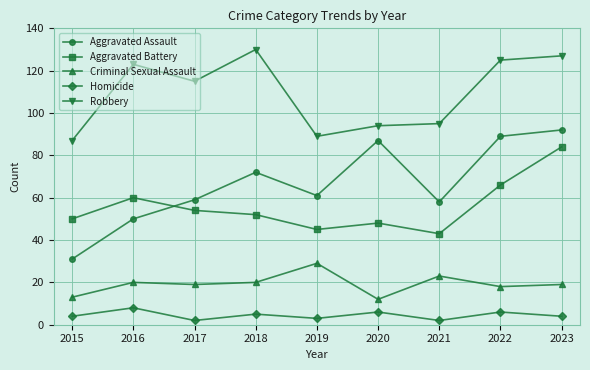

Reading left to right, list all the values displayed in this chart.

Aggravated Assault: 2015=31	2016=50	2017=59	2018=72	2019=61	2020=87	2021=58	2022=89	2023=92
Aggravated Battery: 2015=50	2016=60	2017=54	2018=52	2019=45	2020=48	2021=43	2022=66	2023=84
Criminal Sexual Assault: 2015=13	2016=20	2017=19	2018=20	2019=29	2020=12	2021=23	2022=18	2023=19
Homicide: 2015=4	2016=8	2017=2	2018=5	2019=3	2020=6	2021=2	2022=6	2023=4
Robbery: 2015=87	2016=123	2017=115	2018=130	2019=89	2020=94	2021=95	2022=125	2023=127